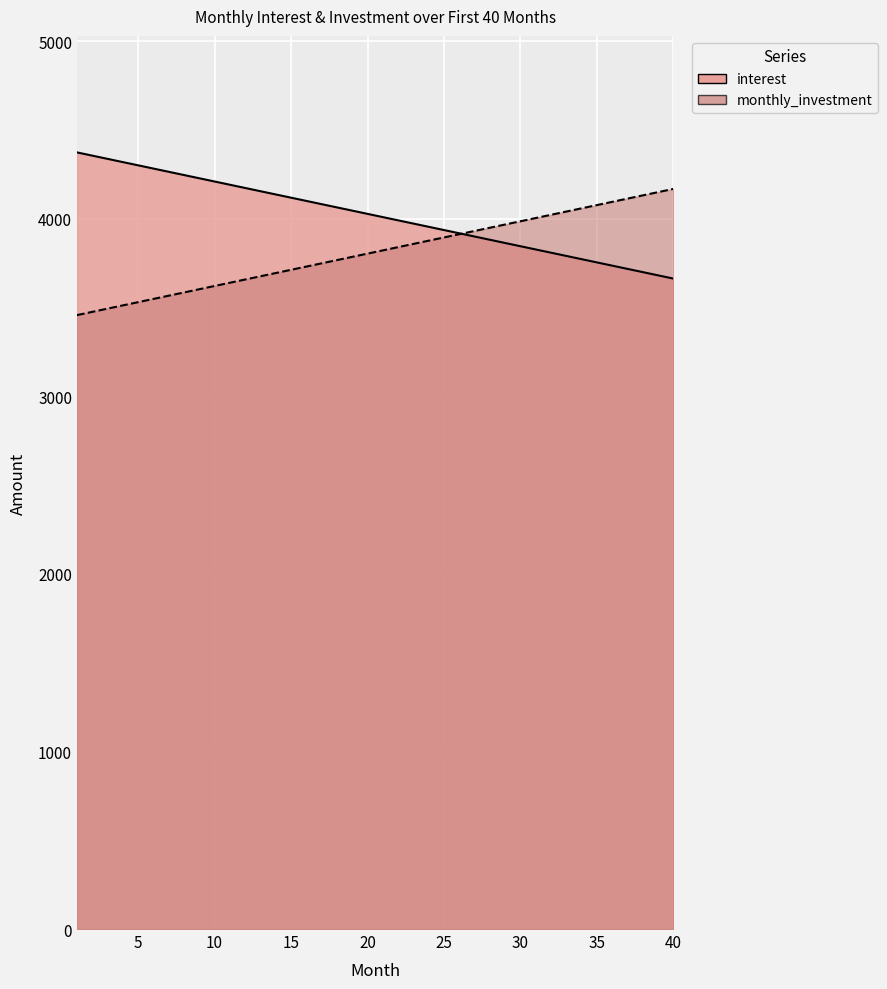

Rank the categories by value from lowest to highest.

40, 39, 38, 37, 36, 35, 34, 33, 32, 31, 30, 29, 28, 27, 26, 25, 24, 23, 22, 21, 20, 19, 18, 17, 16, 15, 14, 13, 12, 11, 10, 9, 8, 7, 6, 5, 4, 3, 2, 1